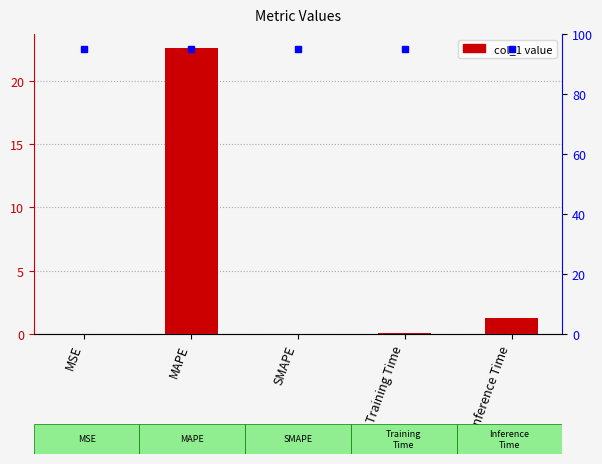

Reading right to left, what are all the values shown in this chart?

1.3	0.1	0.0	22.6	0.0